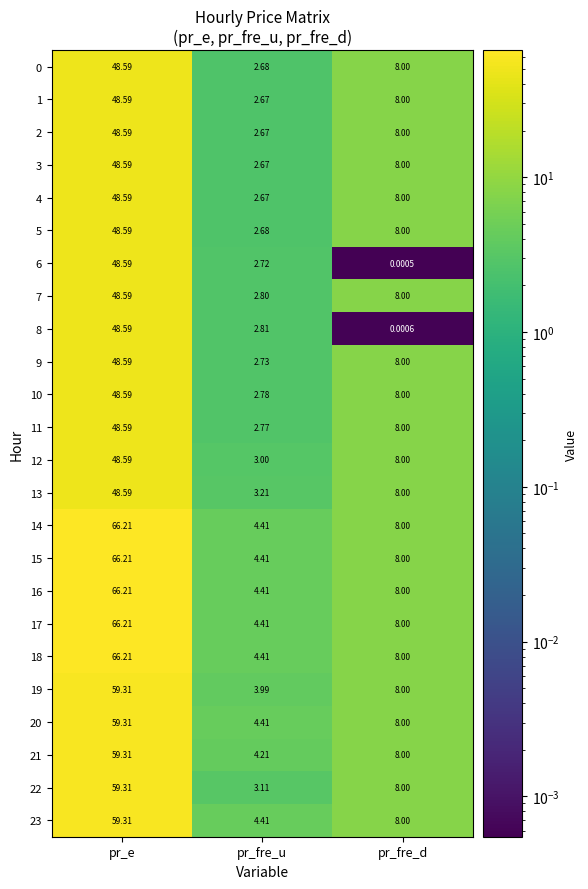

Rank the categories by 4 value from highest to lowest.

pr_e, pr_fre_d, pr_fre_u